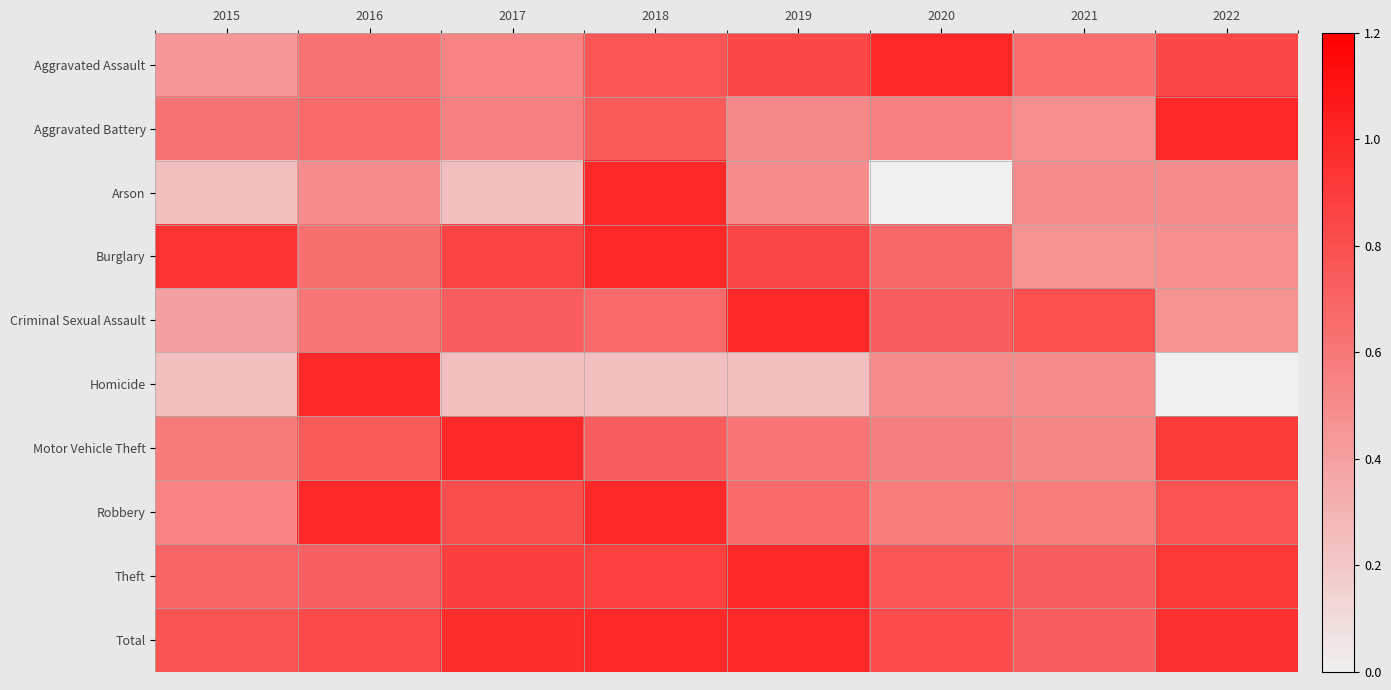

How many data points does each series have?

8